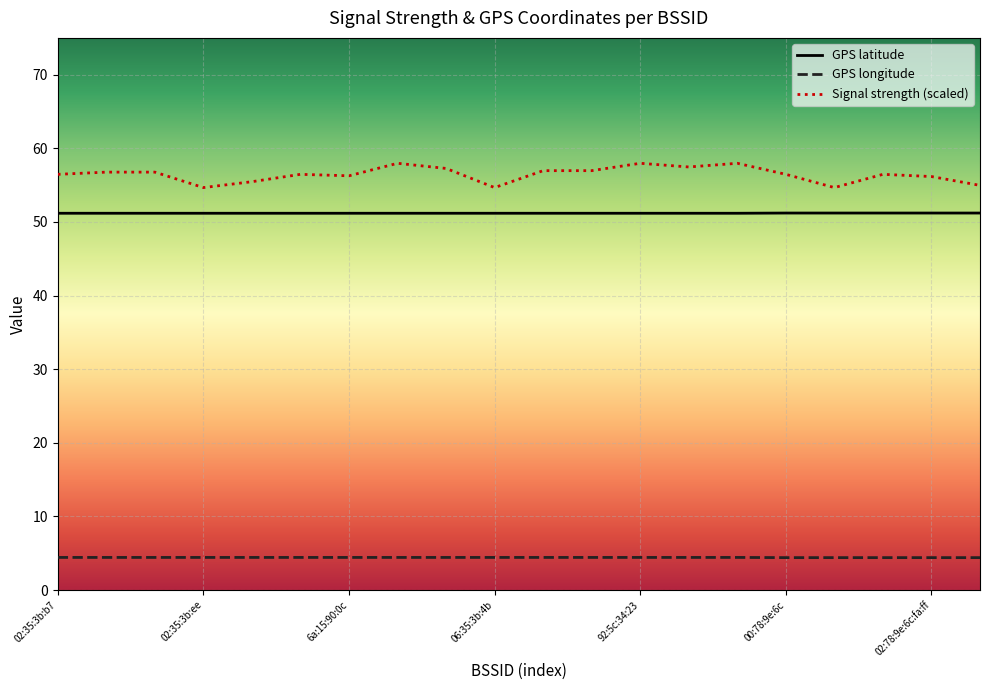

Which series has the largest total across all categories?

Signal strength (scaled)